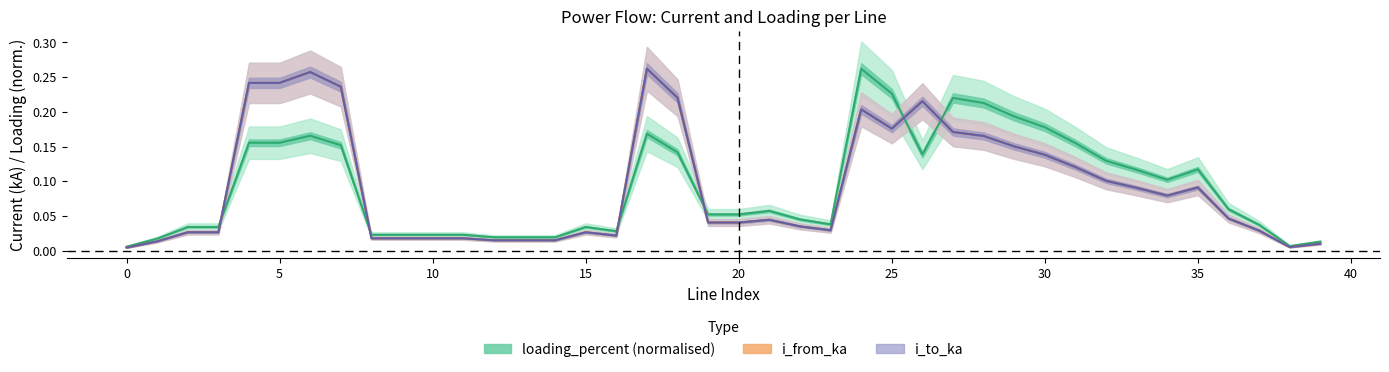

Reading left to right, transcribe all the data shown in this chart.

i_from_ka: 0.0	0.0	0.0	0.0	0.2	0.2	0.3	0.2	0.0	0.0	0.0	0.0	0.0	0.0	0.0	0.0	0.0	0.3	0.2	0.0	0.0	0.0	0.0	0.0	0.2	0.2	0.2	0.2	0.2	0.2	0.1	0.1	0.1	0.1	0.1	0.1	0.0	0.0	0.0	0.0
i_to_ka: 0.0	0.0	0.0	0.0	0.2	0.2	0.3	0.2	0.0	0.0	0.0	0.0	0.0	0.0	0.0	0.0	0.0	0.3	0.2	0.0	0.0	0.0	0.0	0.0	0.2	0.2	0.2	0.2	0.2	0.2	0.1	0.1	0.1	0.1	0.1	0.1	0.0	0.0	0.0	0.0
loading_percent: 0.0	0.0	0.0	0.0	0.2	0.2	0.2	0.2	0.0	0.0	0.0	0.0	0.0	0.0	0.0	0.0	0.0	0.2	0.1	0.1	0.1	0.1	0.0	0.0	0.3	0.2	0.1	0.2	0.2	0.2	0.2	0.2	0.1	0.1	0.1	0.1	0.1	0.0	0.0	0.0